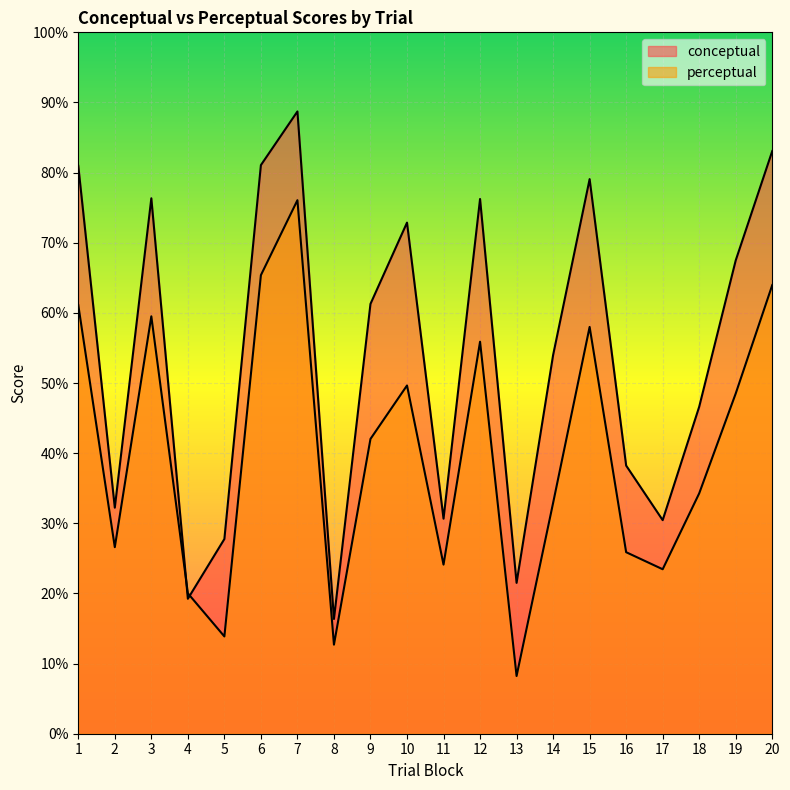

Between 11 and 16, which is larger?

16